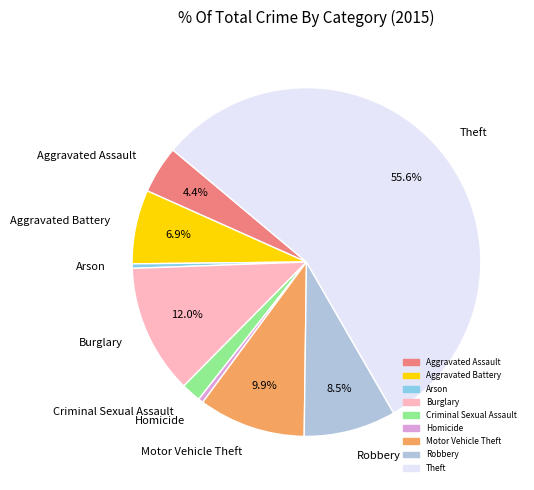

Is the sum of Aggravated Battery and Burglary greater than half?

No